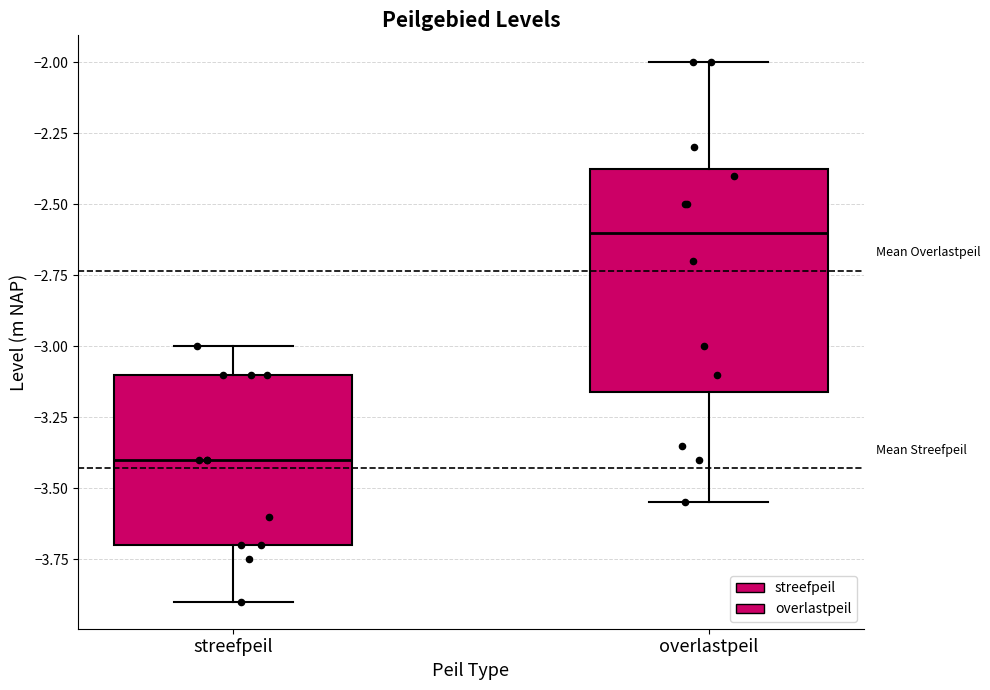

Comparing the boxes themselves (not the whiskers), which one is the tallest?

overlastpeil